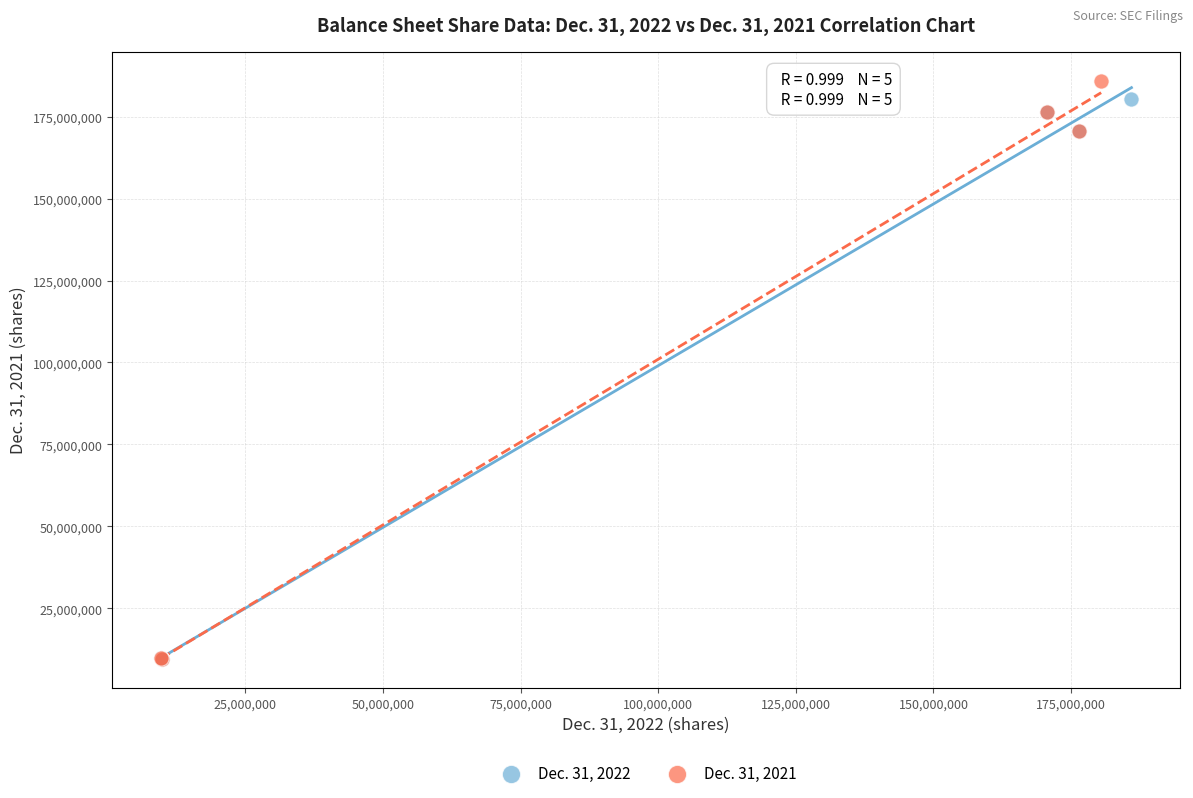

Which series has the largest Y range (max minus min)?

Dec. 31, 2021